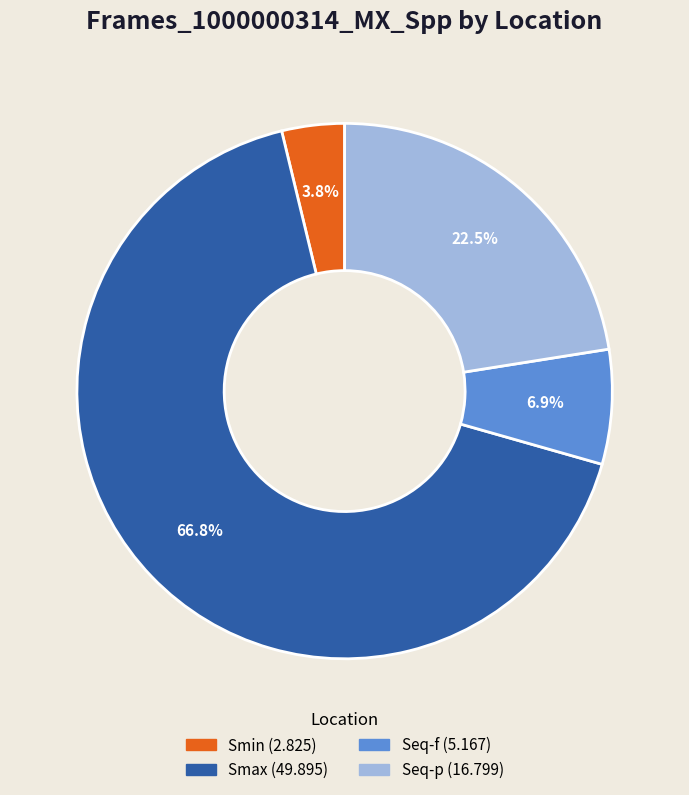

What is the majority slice?

Smax